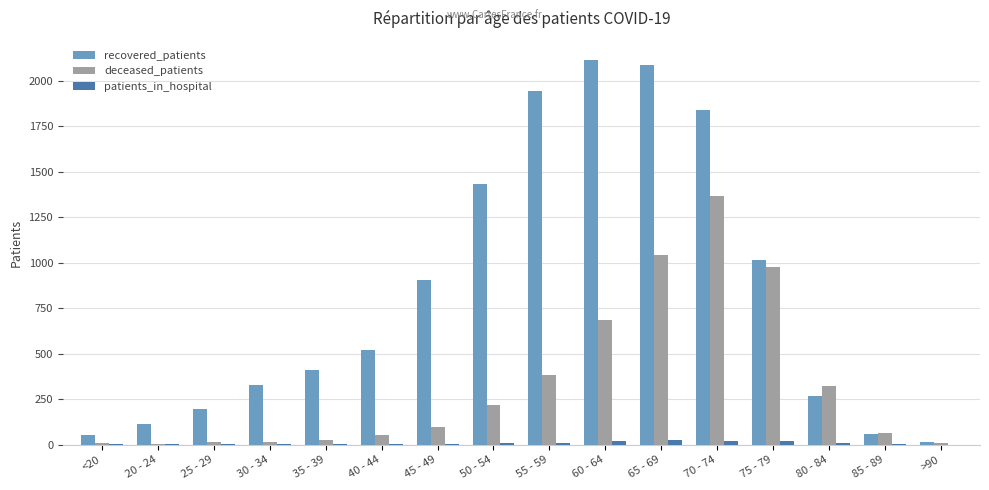

At which label is recovered_patients closest to 1063?

75 - 79